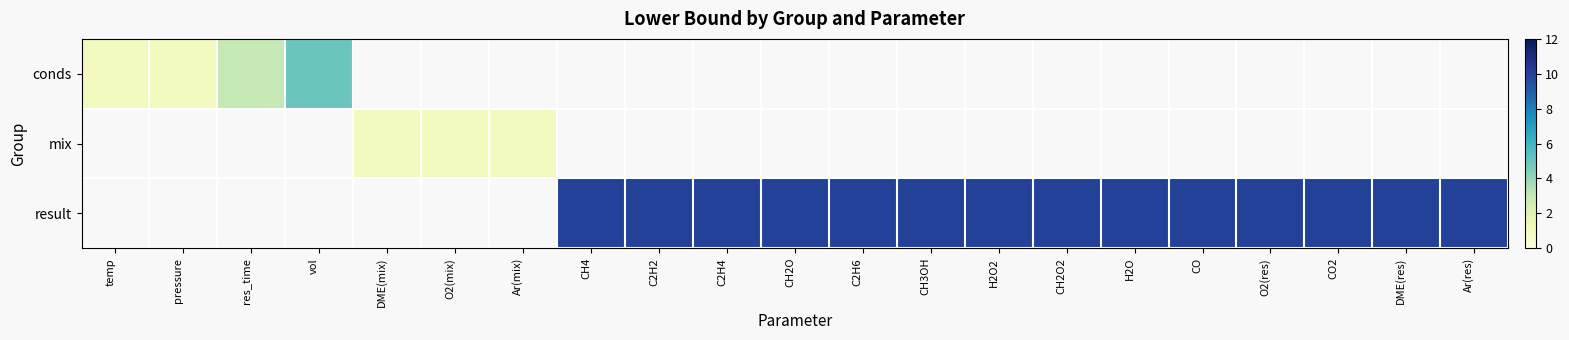

At how many categories does at least one series exceed 1?

16